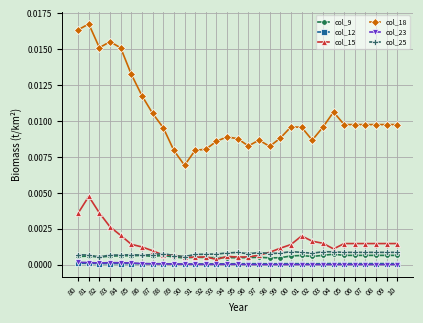

What is the sum of all col_18 values?

0.3